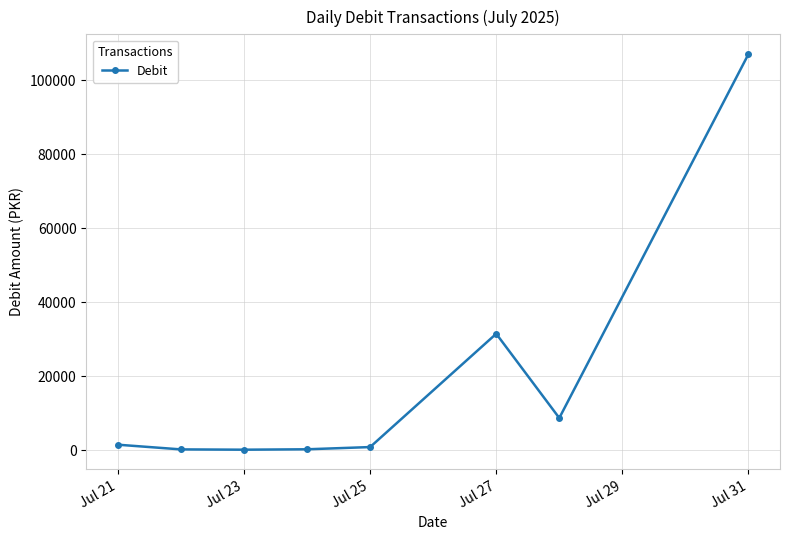

What is the average value?

18792